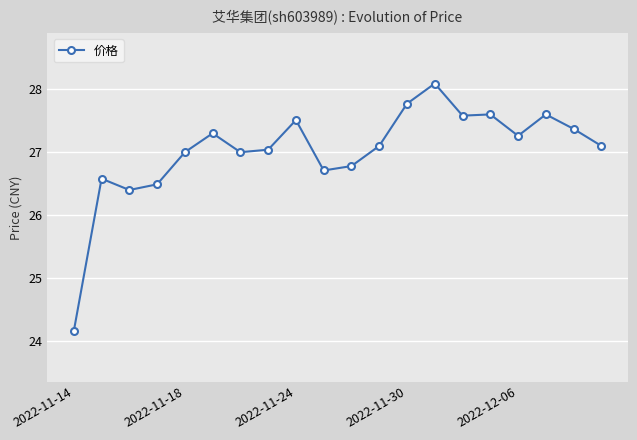

What is the value of the 3rd point from the left?

26.4